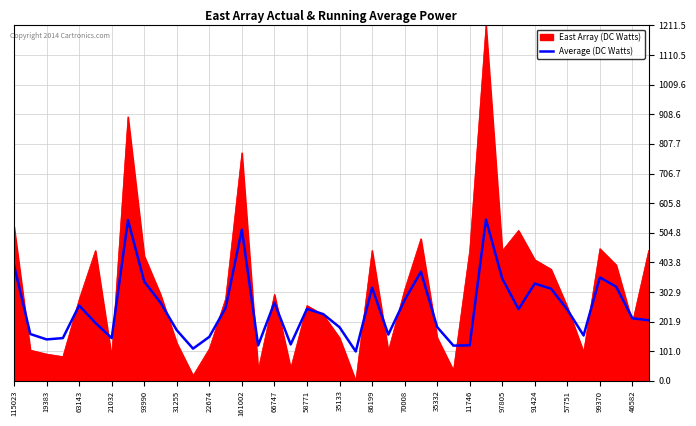

Rank the series by their average value, from highest to lowest.

East Array (DC Watts), Average (DC Watts)